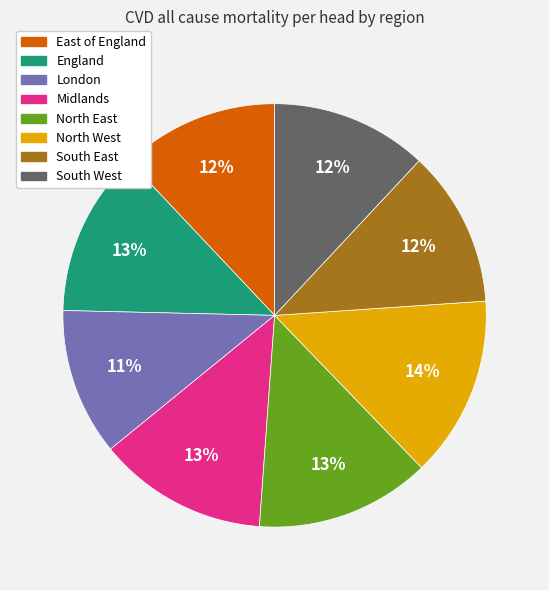

To the nearest percent, what is the average slice percentage?

12%